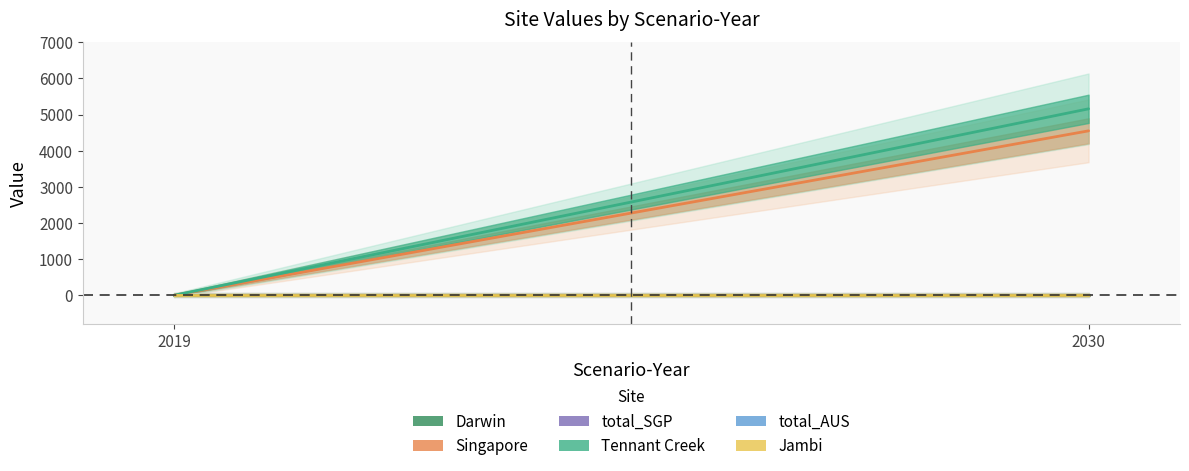

How many values in the Tennant Creek series are below 5157?

1